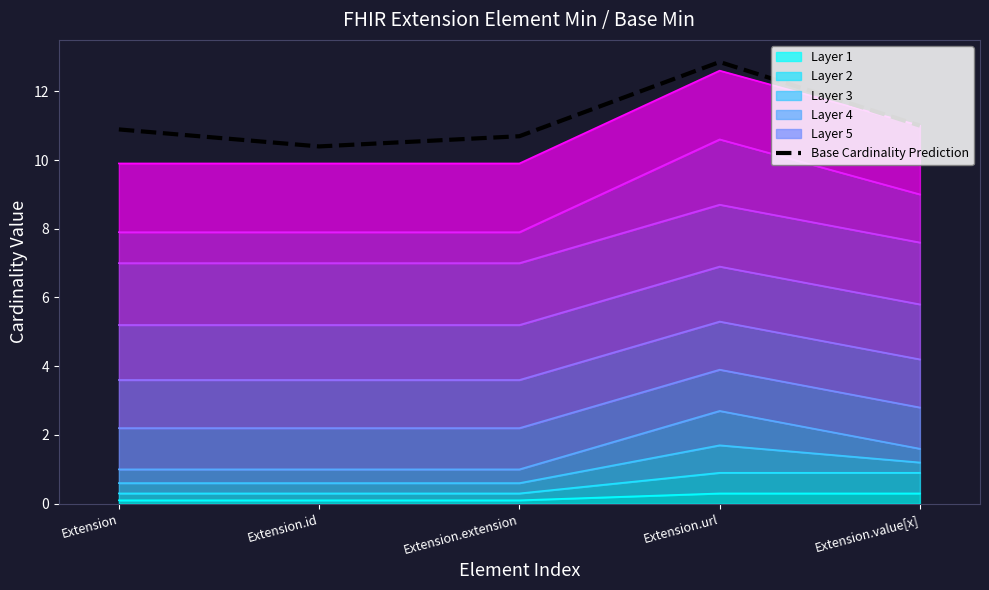

What is the change in value from Extension to Extension.value[x]?

+0.1